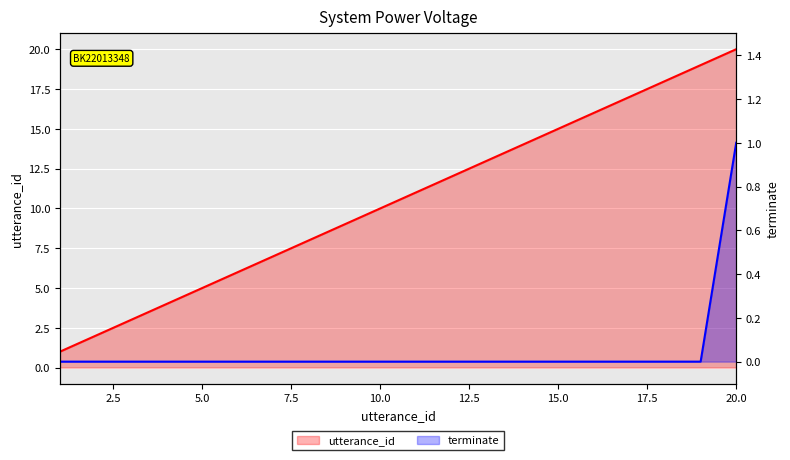

Reading left to right, list all the values displayed in this chart.

utterance_id: 1	2	3	4	5	6	7	8	9	10	11	12	13	14	15	16	17	18	19	20
terminate: 0	0	0	0	0	0	0	0	0	0	0	0	0	0	0	0	0	0	0	1